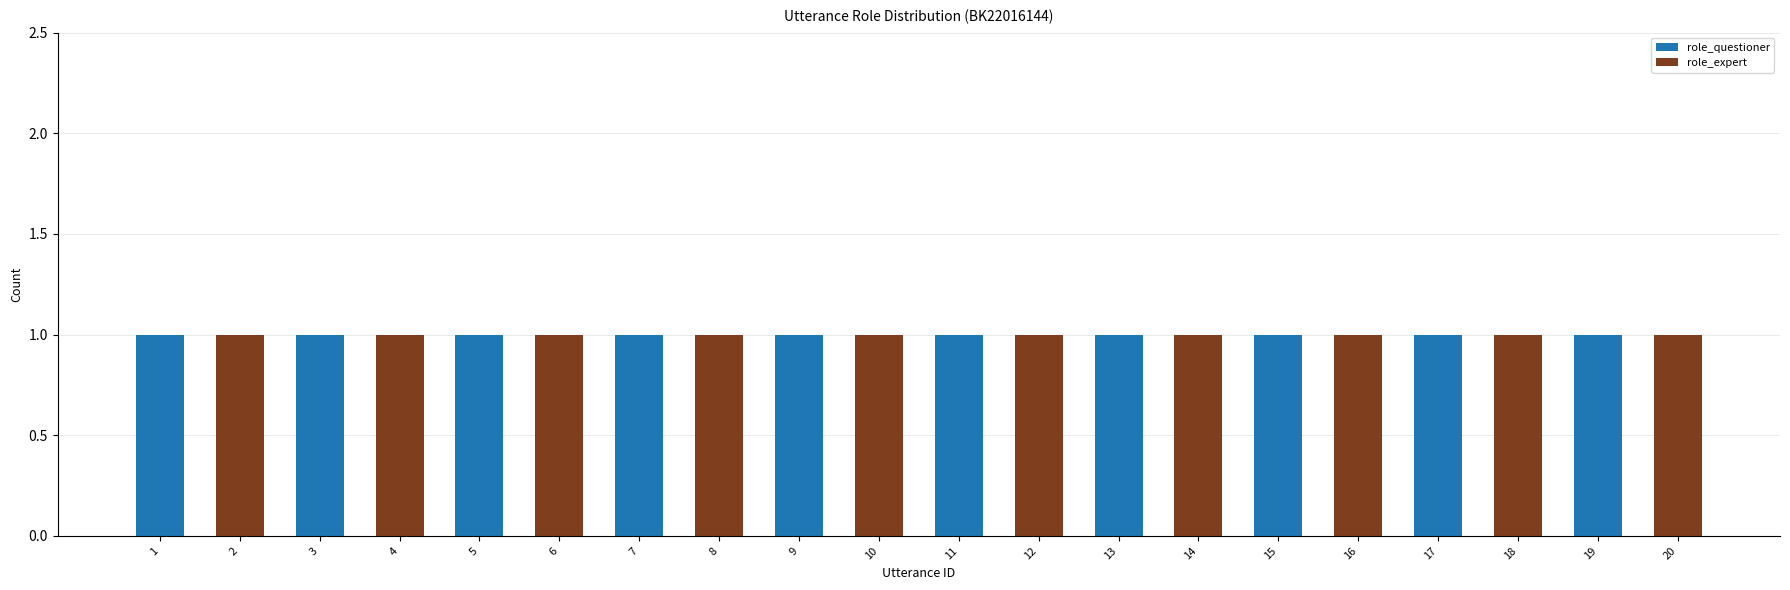

What is the sum of all role_questioner values?

10